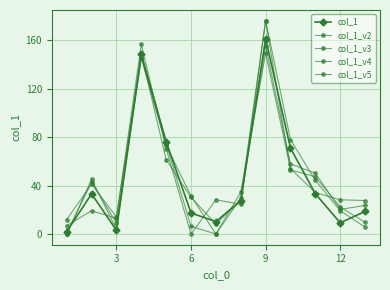

In col_1_v2, how many points are higher than both neighbors (excluding endpoints)?

3